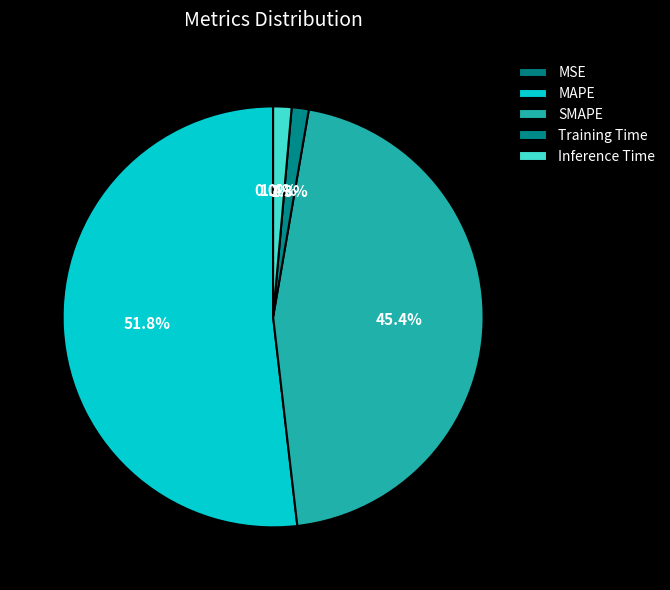

What is the largest slice in the pie chart?

MAPE